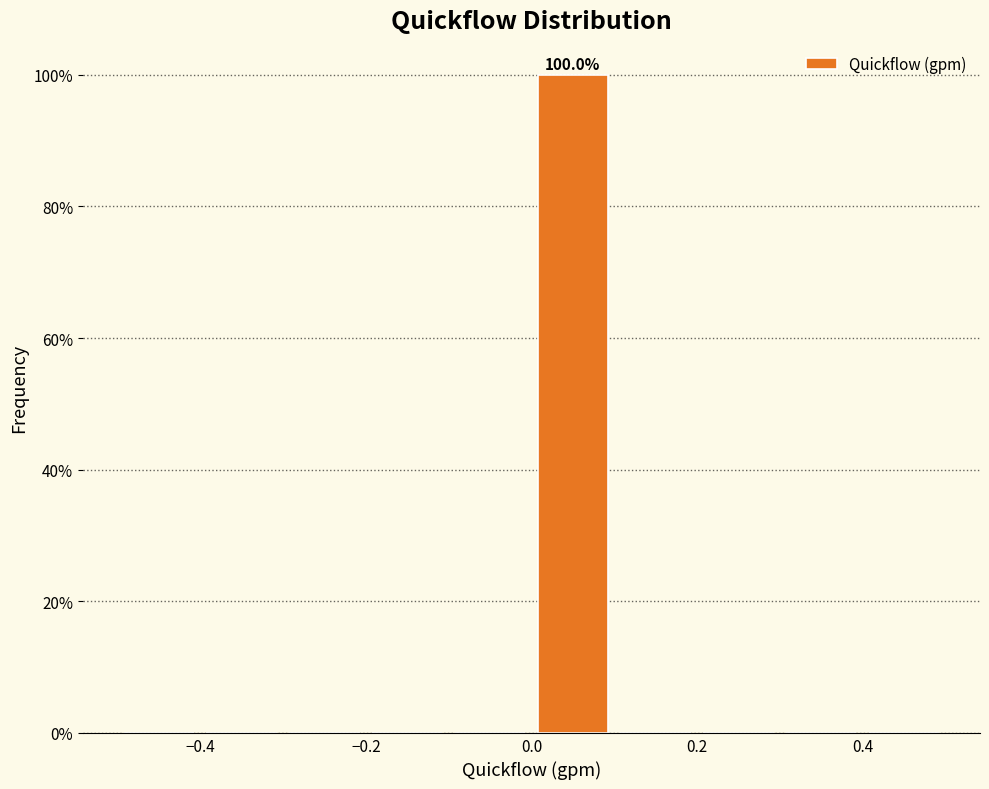

Over which range of the x-axis is the bar tallest?

0.0 to 0.1